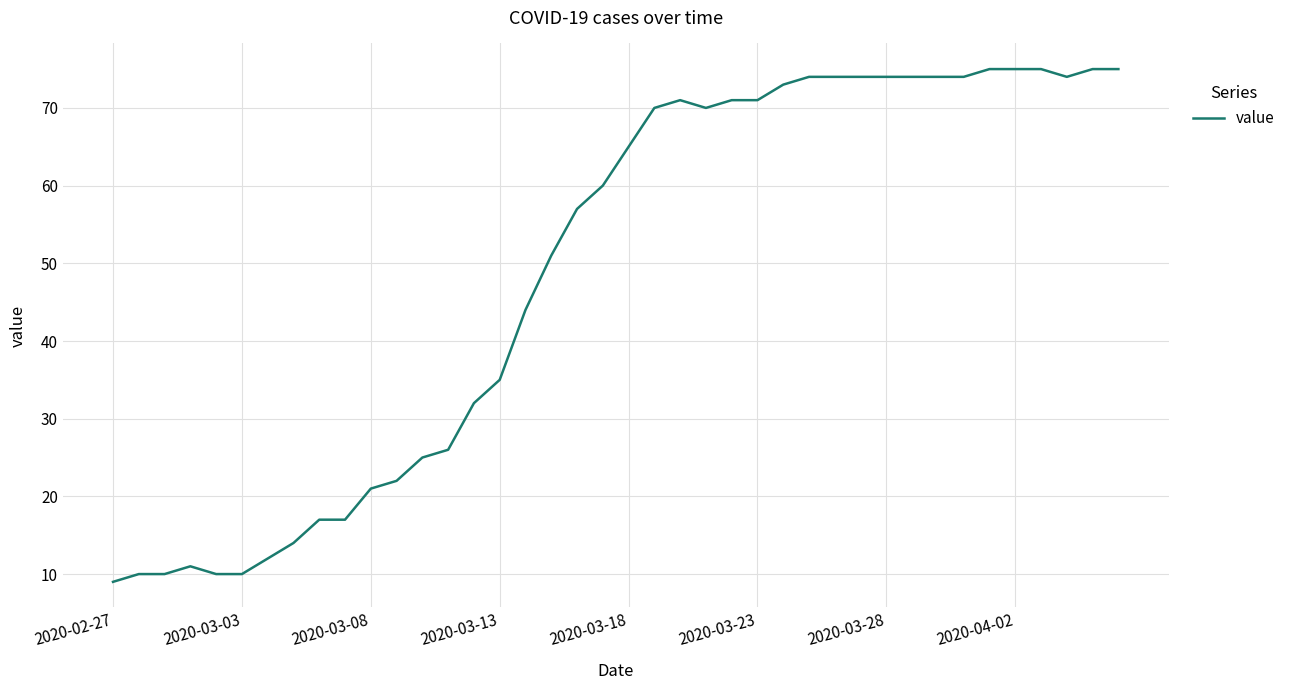

What is the minimum value shown in the chart?

9